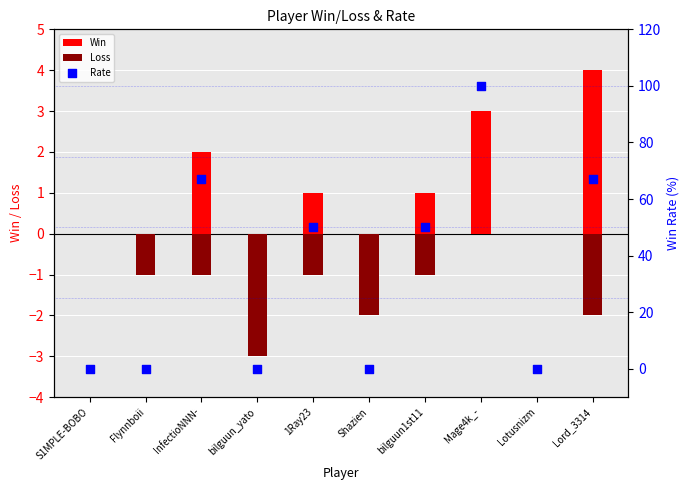

Which series reaches the minimum Y coordinate?

Loss